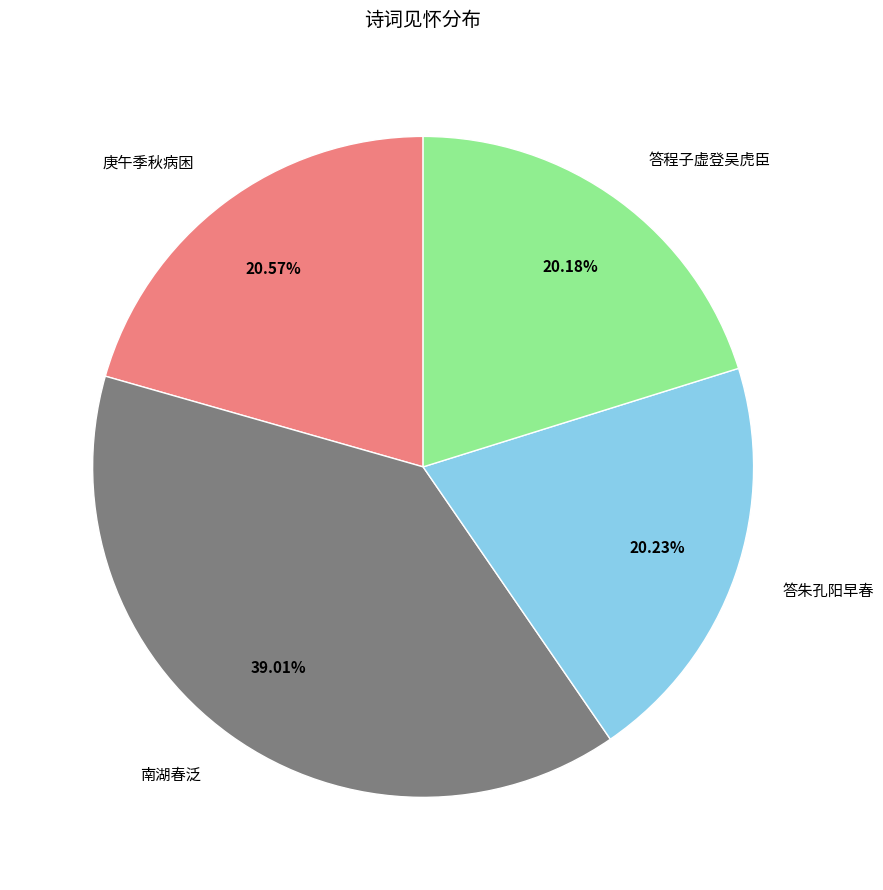

Which slice is the largest?

南湖春泛